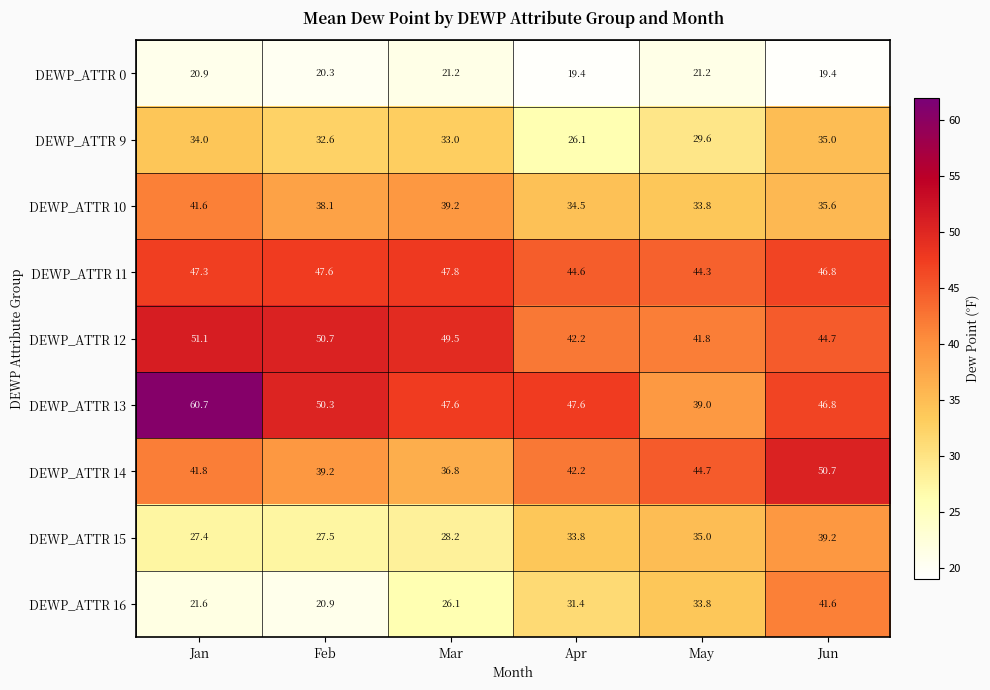

What is the minimum value shown in the chart?

19.4